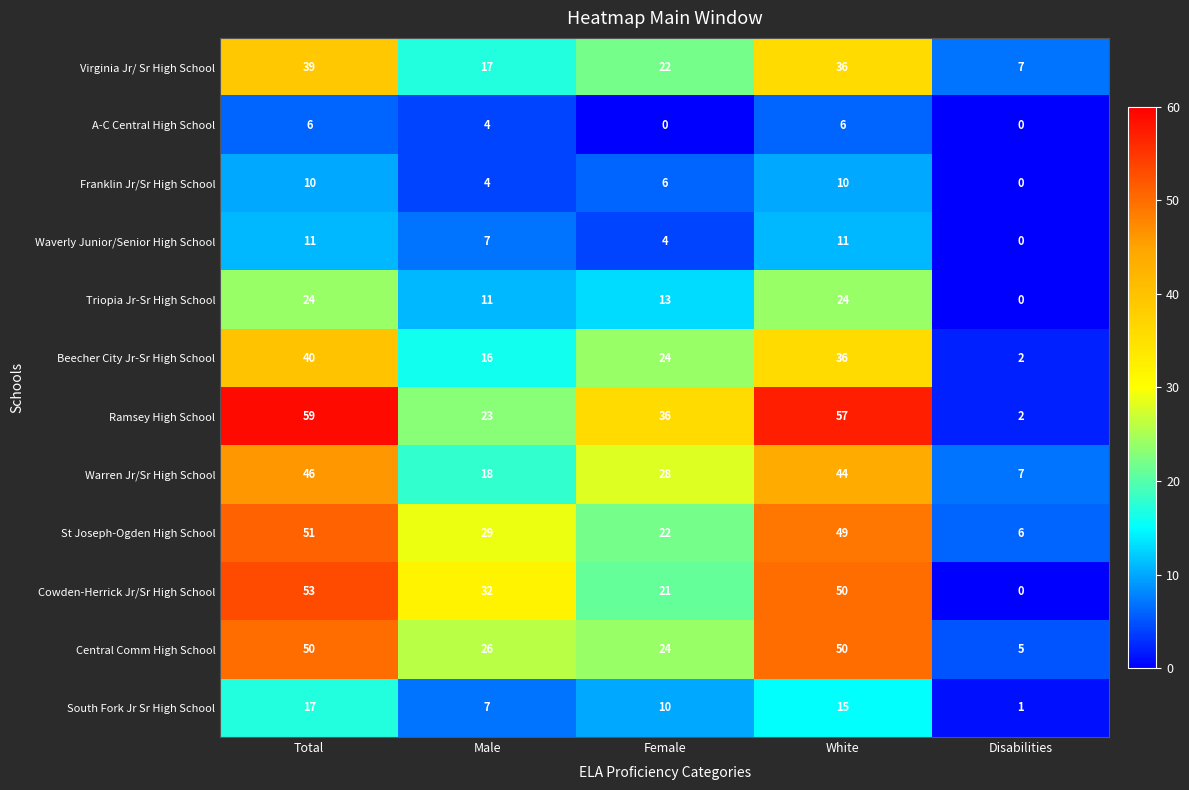

Is the value of Waverly Junior/Senior High School at Male greater than the value of St Joseph-Ogden High School at Total?

No